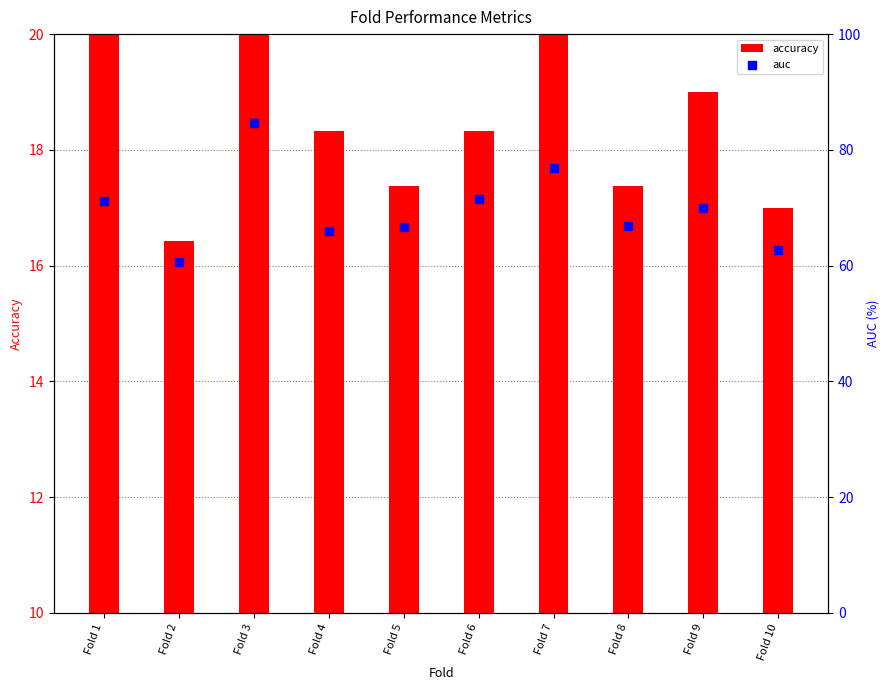

Is the value of accuracy at Fold 9 greater than the value of auc at Fold 10?

No